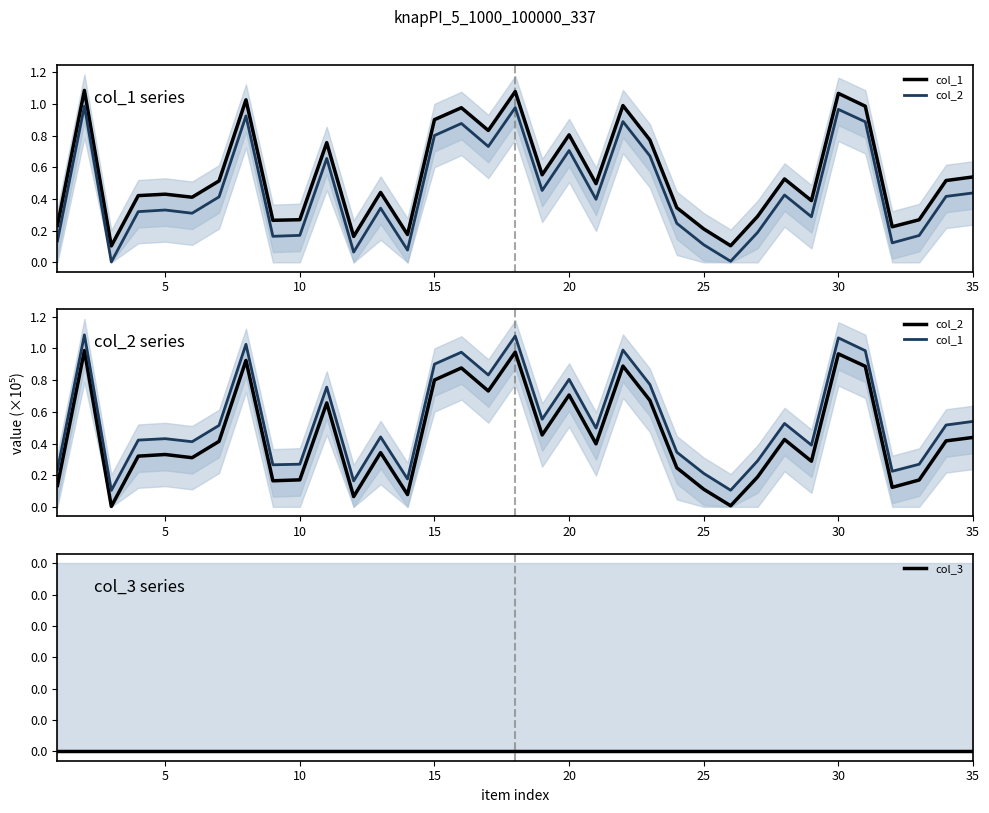

Does the chart have visible grid lines?

No